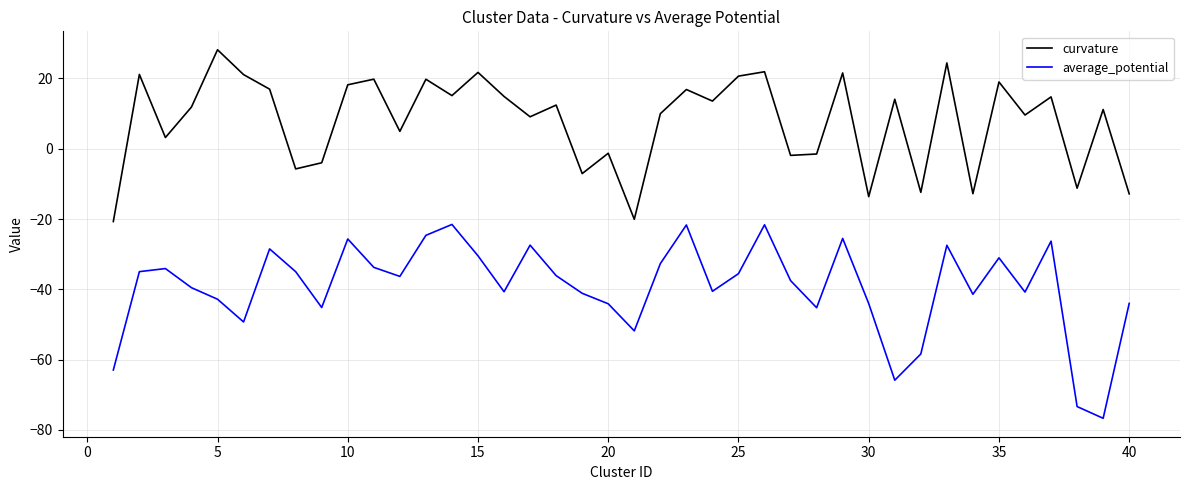

What is the difference between the second highest and second lowest values in the curvature series?

44.5